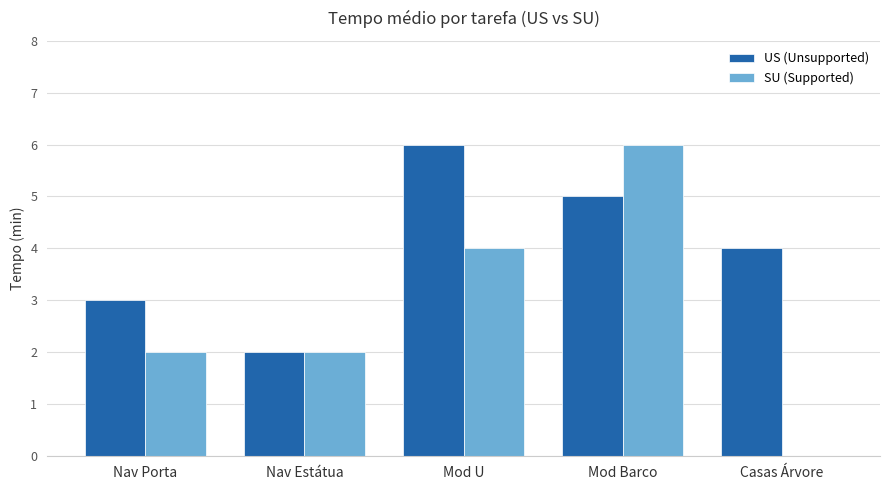

The SU (Supported) series shows 6 at Mod U. True or false?

False